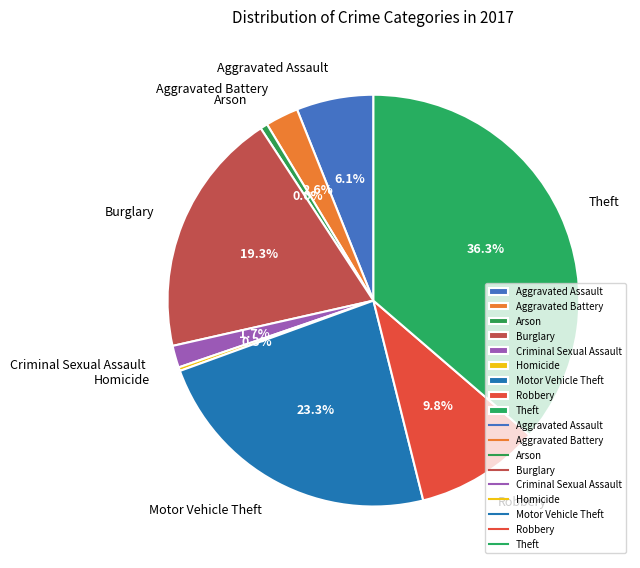

To the nearest percent, what is the average slice percentage?

11%